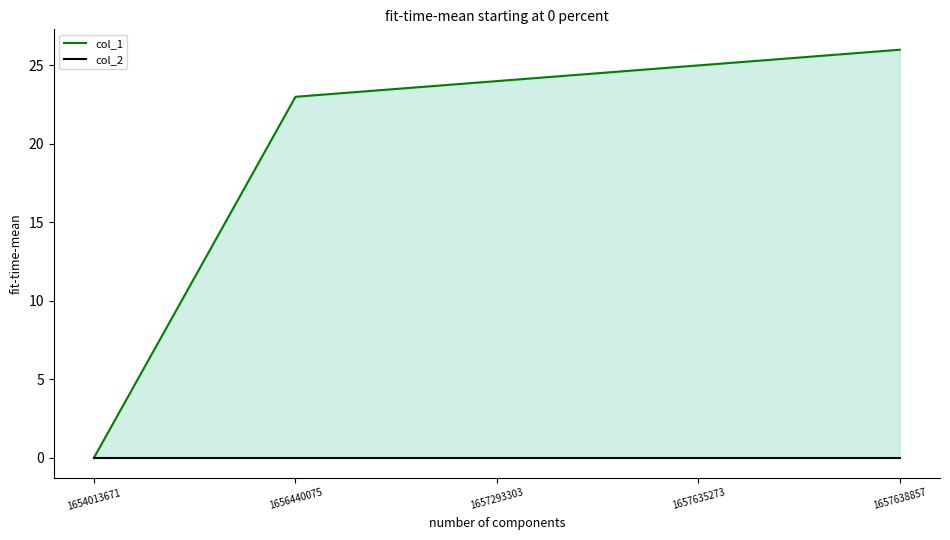

True or false: col_2 has a value of 0 at 1654013671.

True